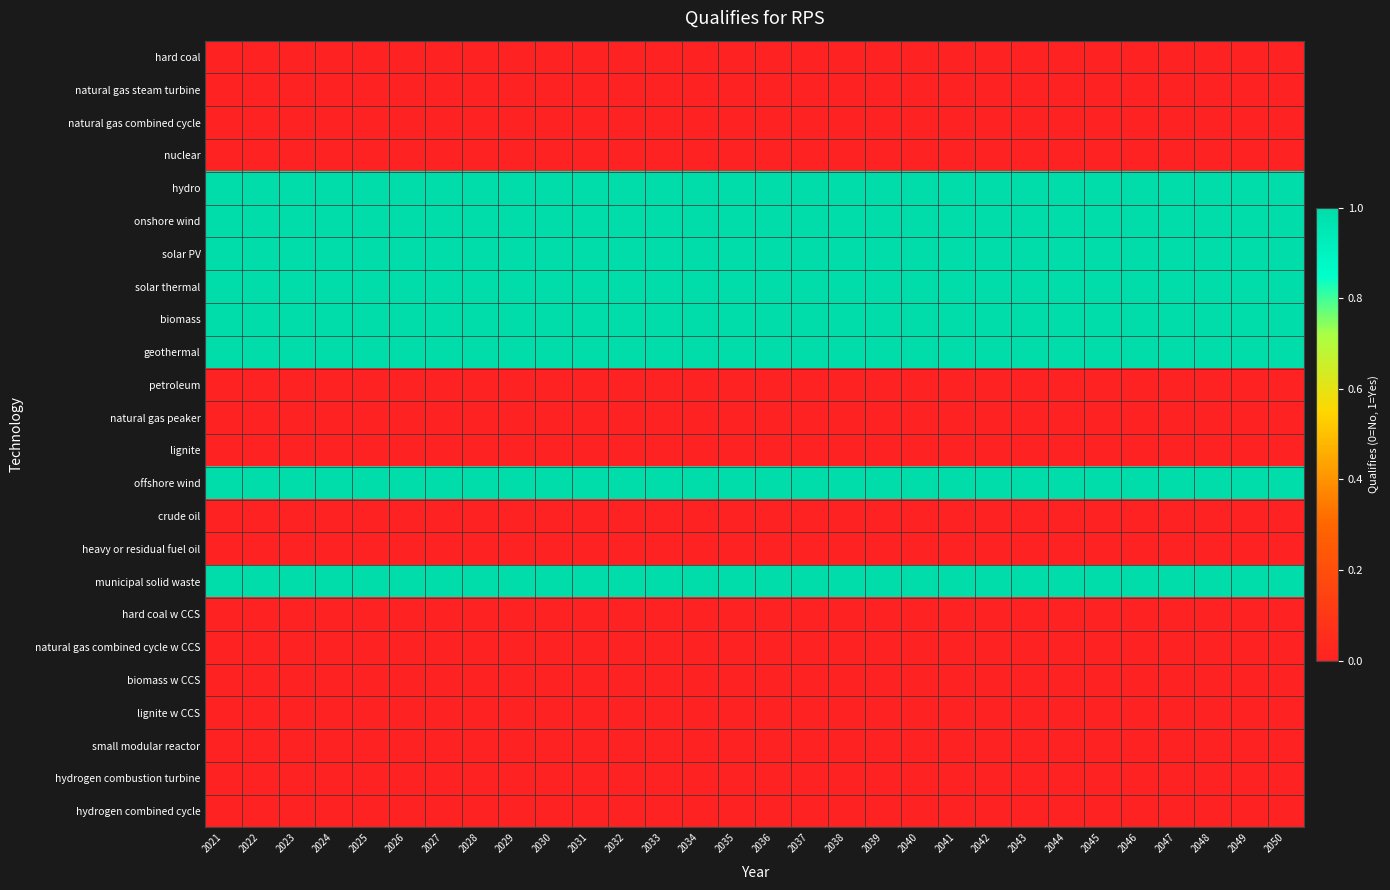

Which series has the largest total across all categories?

hydro